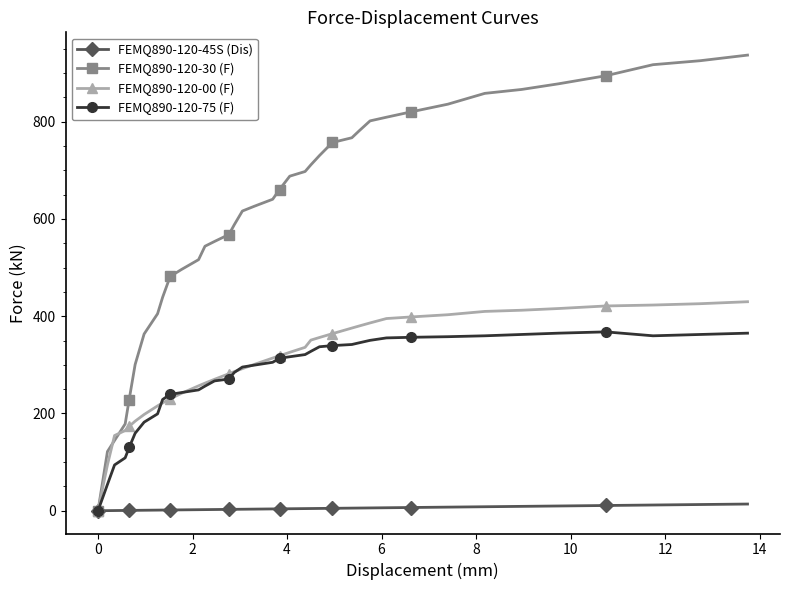

What is the highest value of the FEMQ890-120-75 (F) series?

367.8